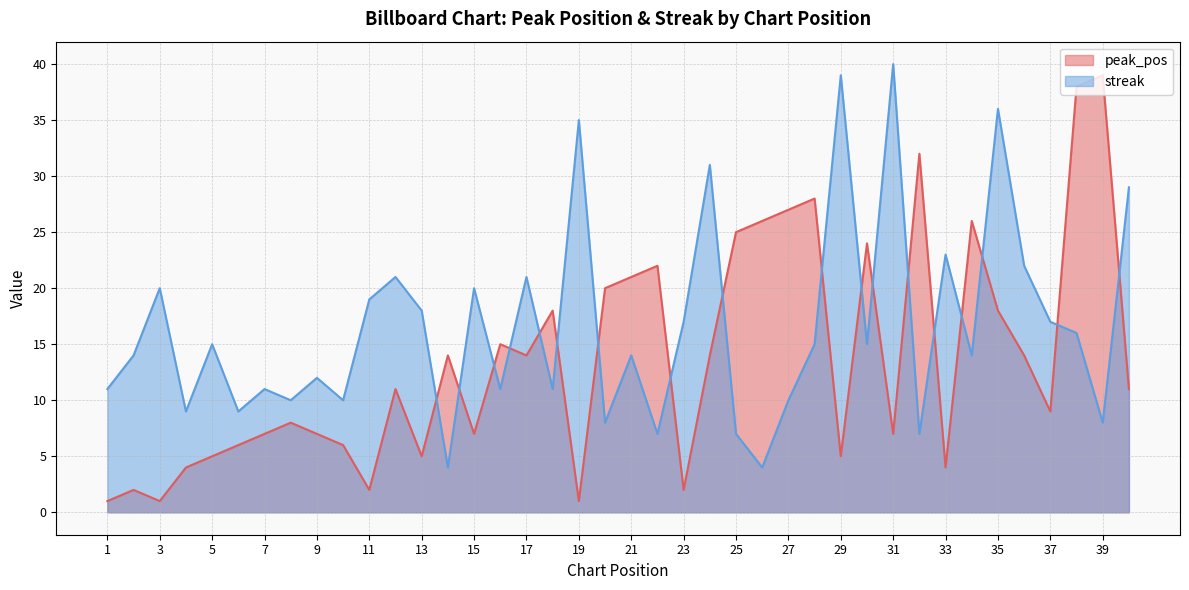

Which label corresponds to the smallest value in the chart?

1